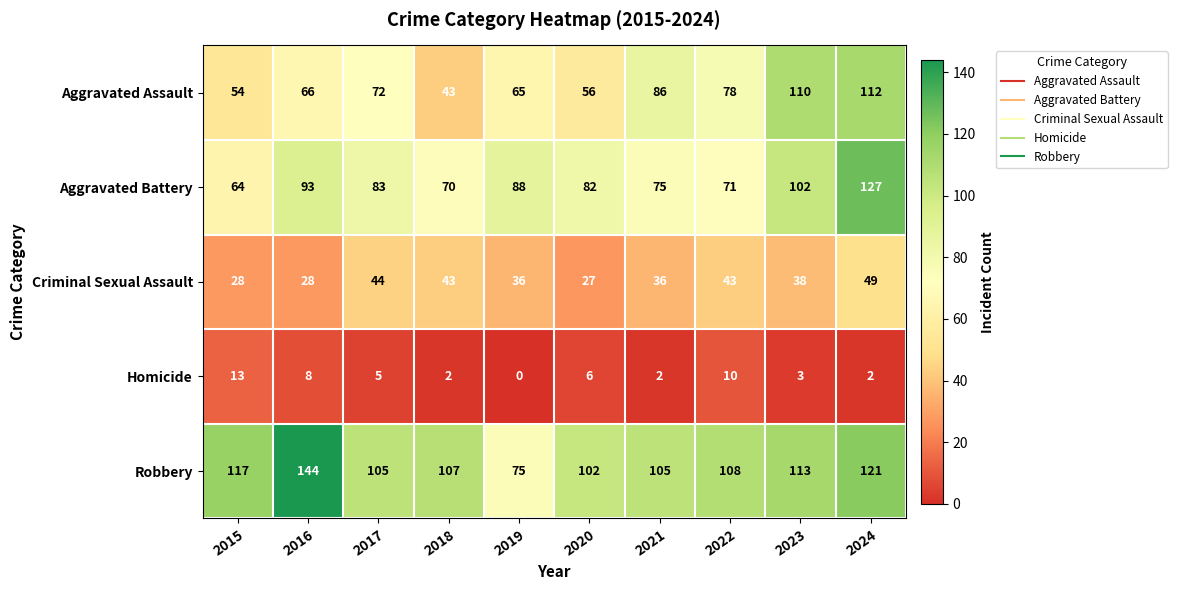

What is the spread (max minus min) of values at 2016?

136